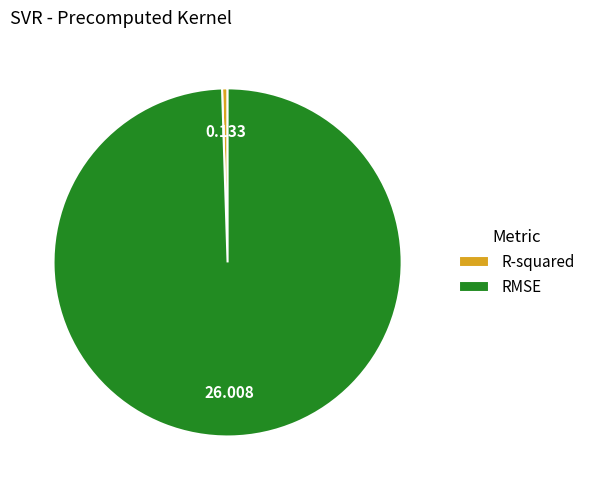

What is the largest slice in the pie chart?

RMSE